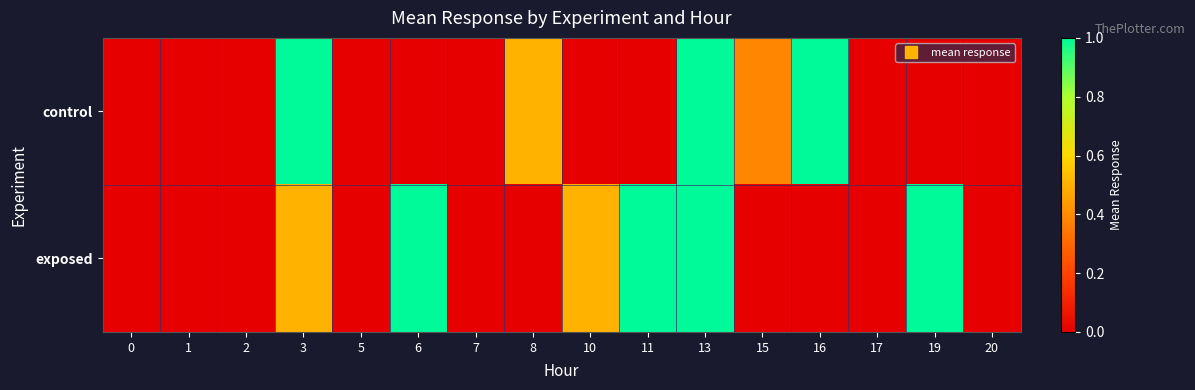

At how many categories does at least one series exceed 0?

9